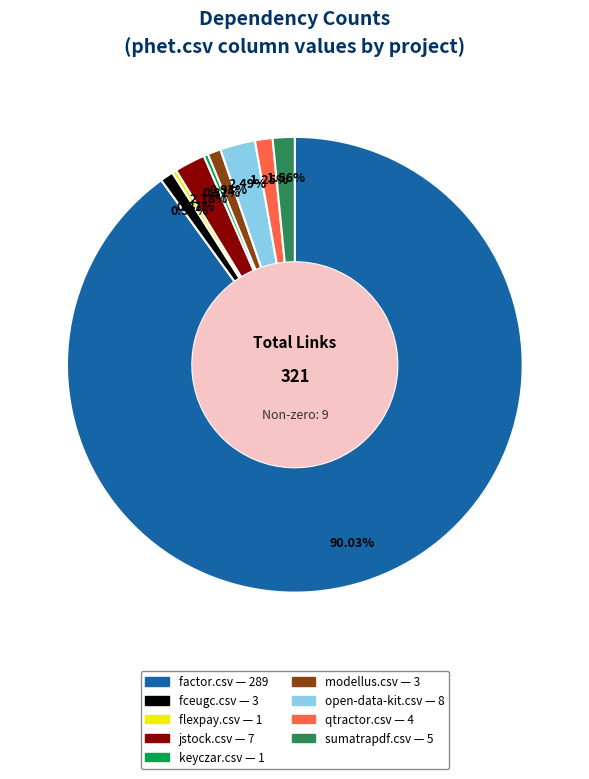

Is there a majority slice in this chart?

Yes